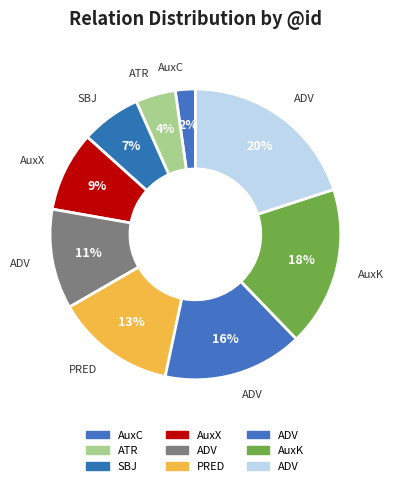

Count the number of slices in the pie.

9